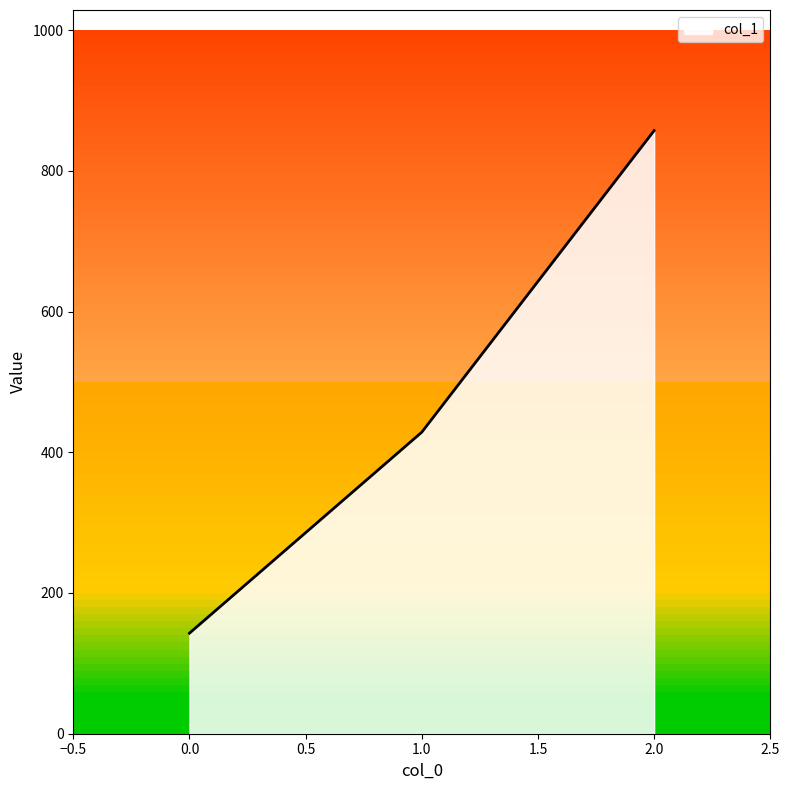

How many lines are shown in the chart?

1